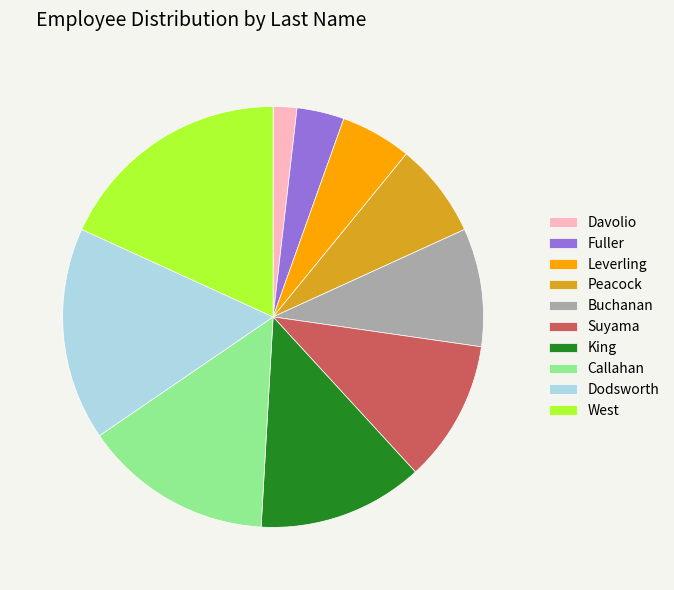

Between King and Leverling, which is larger?

King